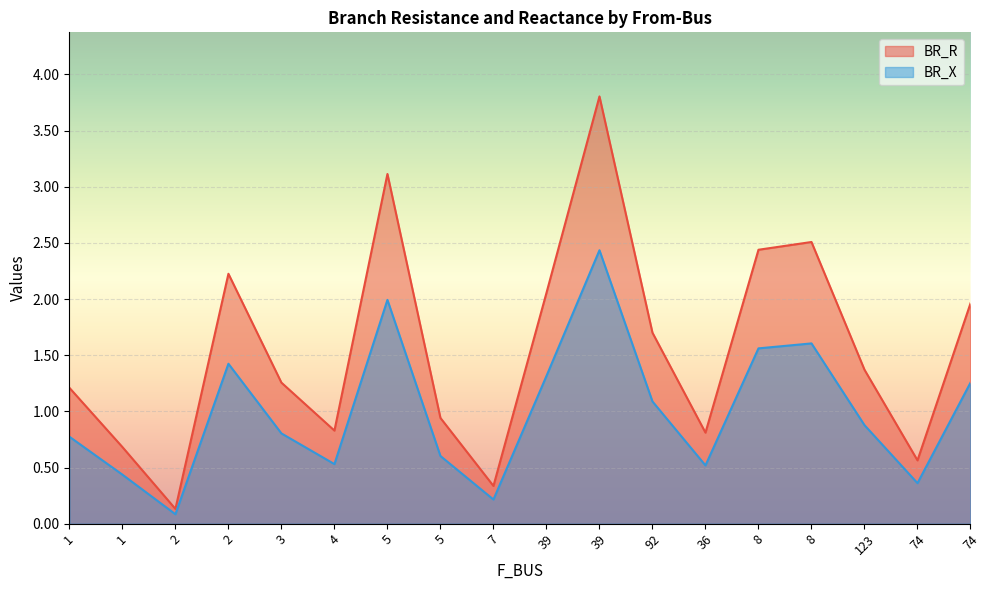

List the series in order of their overall mean, lowest first.

BR_X, BR_R